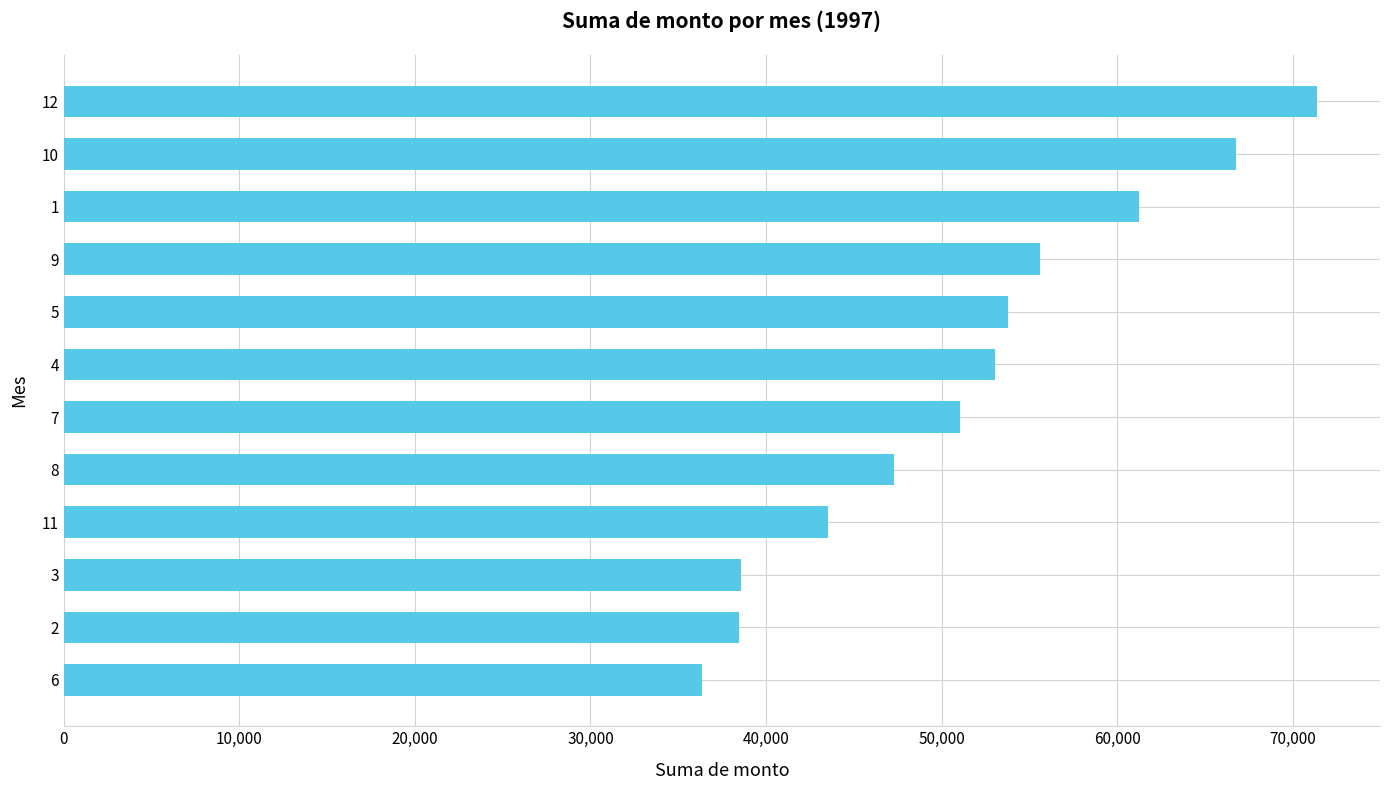

What is the approximate value at 10?

66749.2